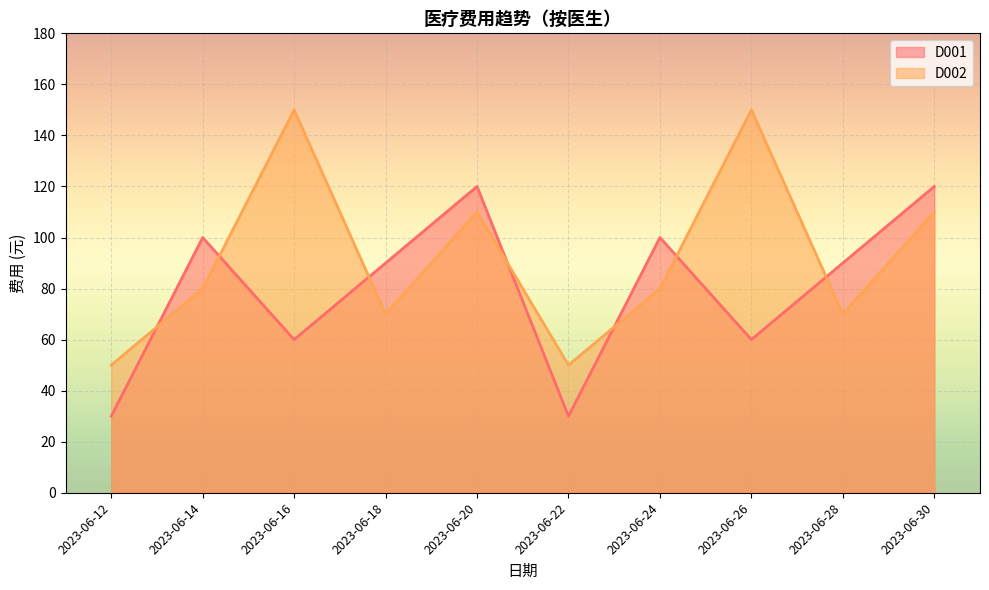

Which label corresponds to the largest value in the chart?

2023-06-16